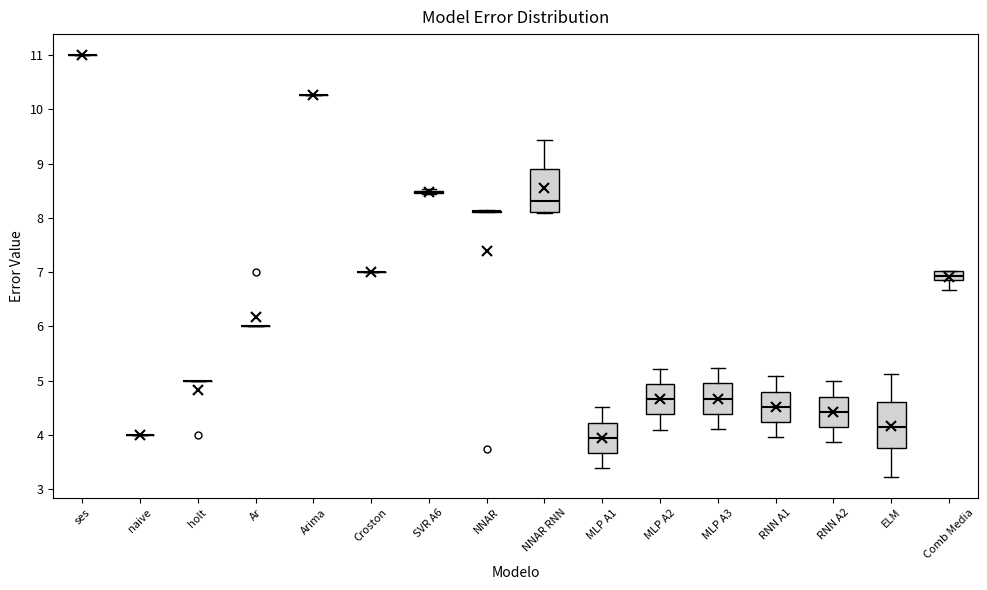

Reading left to right, read every box against the y-axis: the position of its median line, the range the box covers, and the ends of its whiskers. The values are not printed on the chart, so give them approximately, as read against the axis.

ses: box collapsed to a line at 11.0, whiskers 11.0 to 11.0
naive: box collapsed to a line at 4.0, whiskers 4.0 to 4.0
holt: box collapsed to a line at 5.0, whiskers 5.0 to 5.0
Ar: box collapsed to a line at 6.0, whiskers 6.0 to 6.0
Arima: box collapsed to a line at 10.3, whiskers 10.3 to 10.3
Croston: box collapsed to a line at 7.0, whiskers 7.0 to 7.0
SVR A6: box collapsed to a line at 8.5, whiskers 8.4 to 8.5
NNAR: box collapsed to a line at 8.1, whiskers 8.1 to 8.1
NNAR RNN: median 8.3, box 8.1 to 8.9, whiskers 8.1 to 9.4
MLP A1: median 3.9, box 3.7 to 4.2, whiskers 3.4 to 4.5
MLP A2: median 4.7, box 4.4 to 4.9, whiskers 4.1 to 5.2
MLP A3: median 4.7, box 4.4 to 4.9, whiskers 4.1 to 5.2
RNN A1: median 4.5, box 4.2 to 4.8, whiskers 4.0 to 5.1
RNN A2: median 4.4, box 4.1 to 4.7, whiskers 3.9 to 5.0
ELM: median 4.1, box 3.7 to 4.6, whiskers 3.2 to 5.1
Comb Media: median 6.9, box 6.8 to 7.0, whiskers 6.7 to 7.0